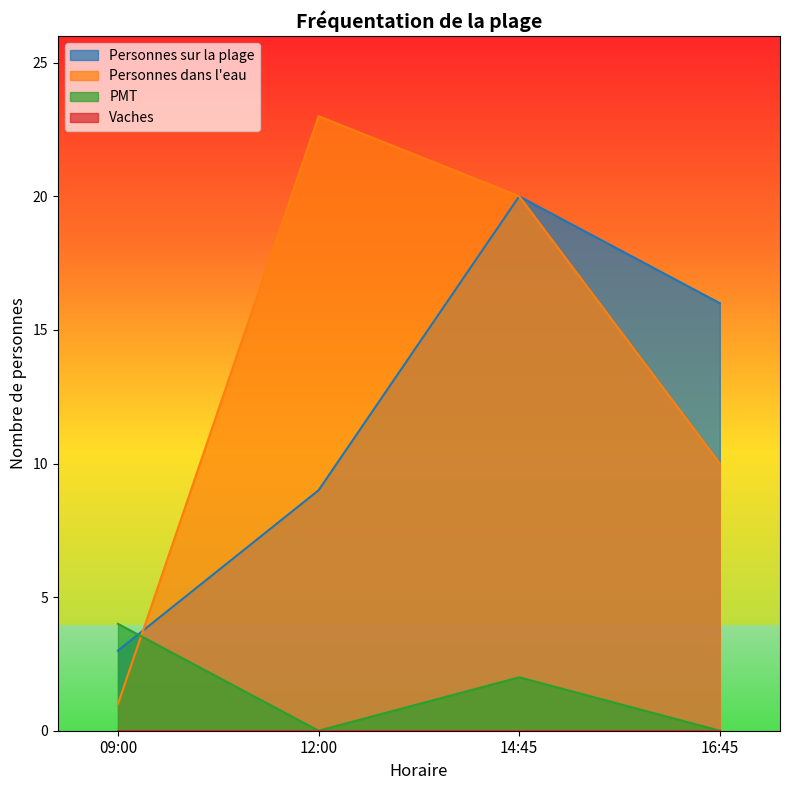

Which series has the largest total across all categories?

Personnes dans l'eau